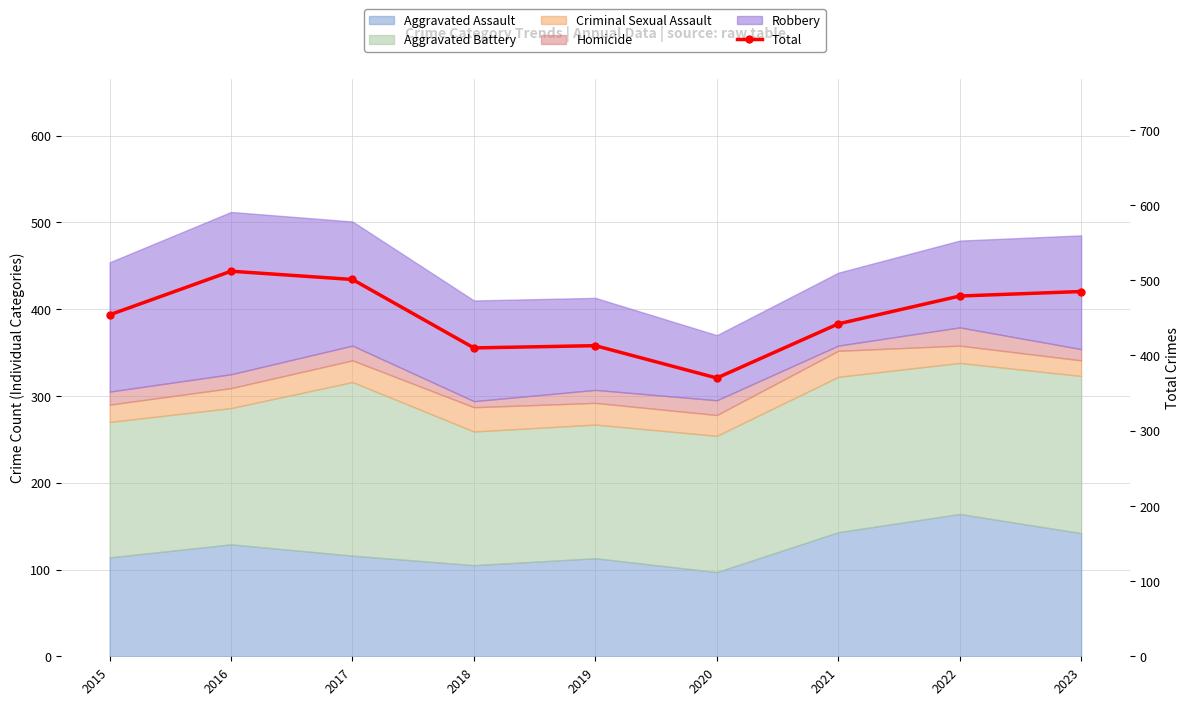

True or false: the data shows 584 at 2021.

False